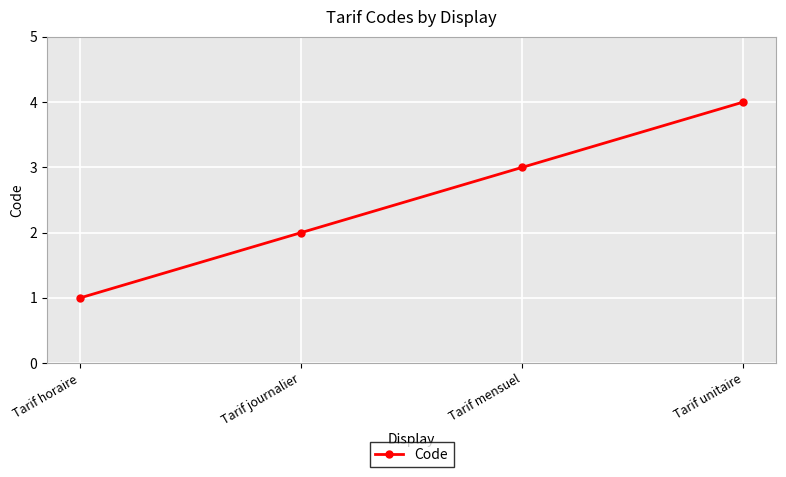

Between Tarif horaire and Tarif journalier, which is larger?

Tarif journalier